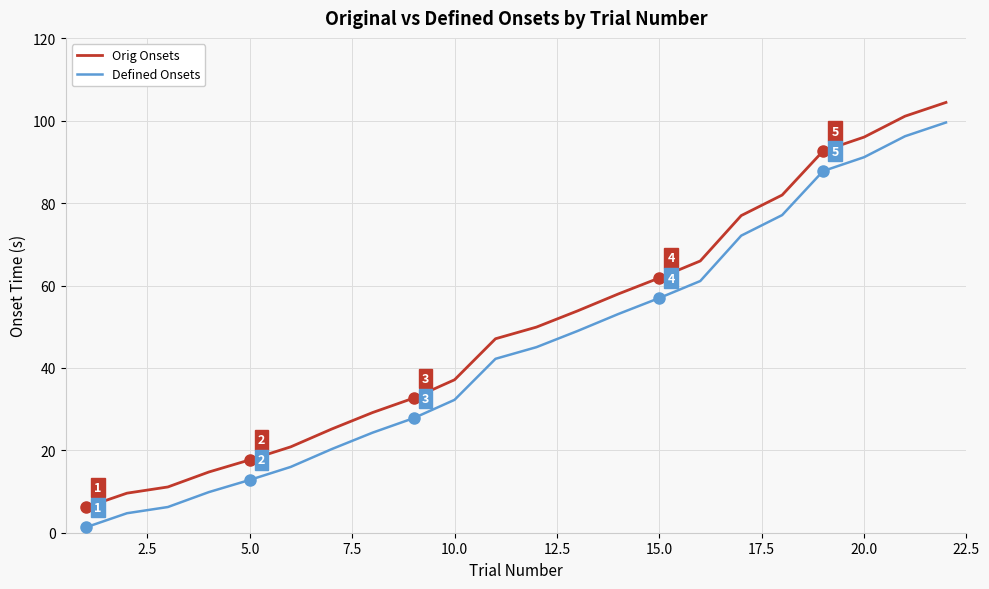

True or false: Defined Onsets and Orig Onsets cross at least once.

False